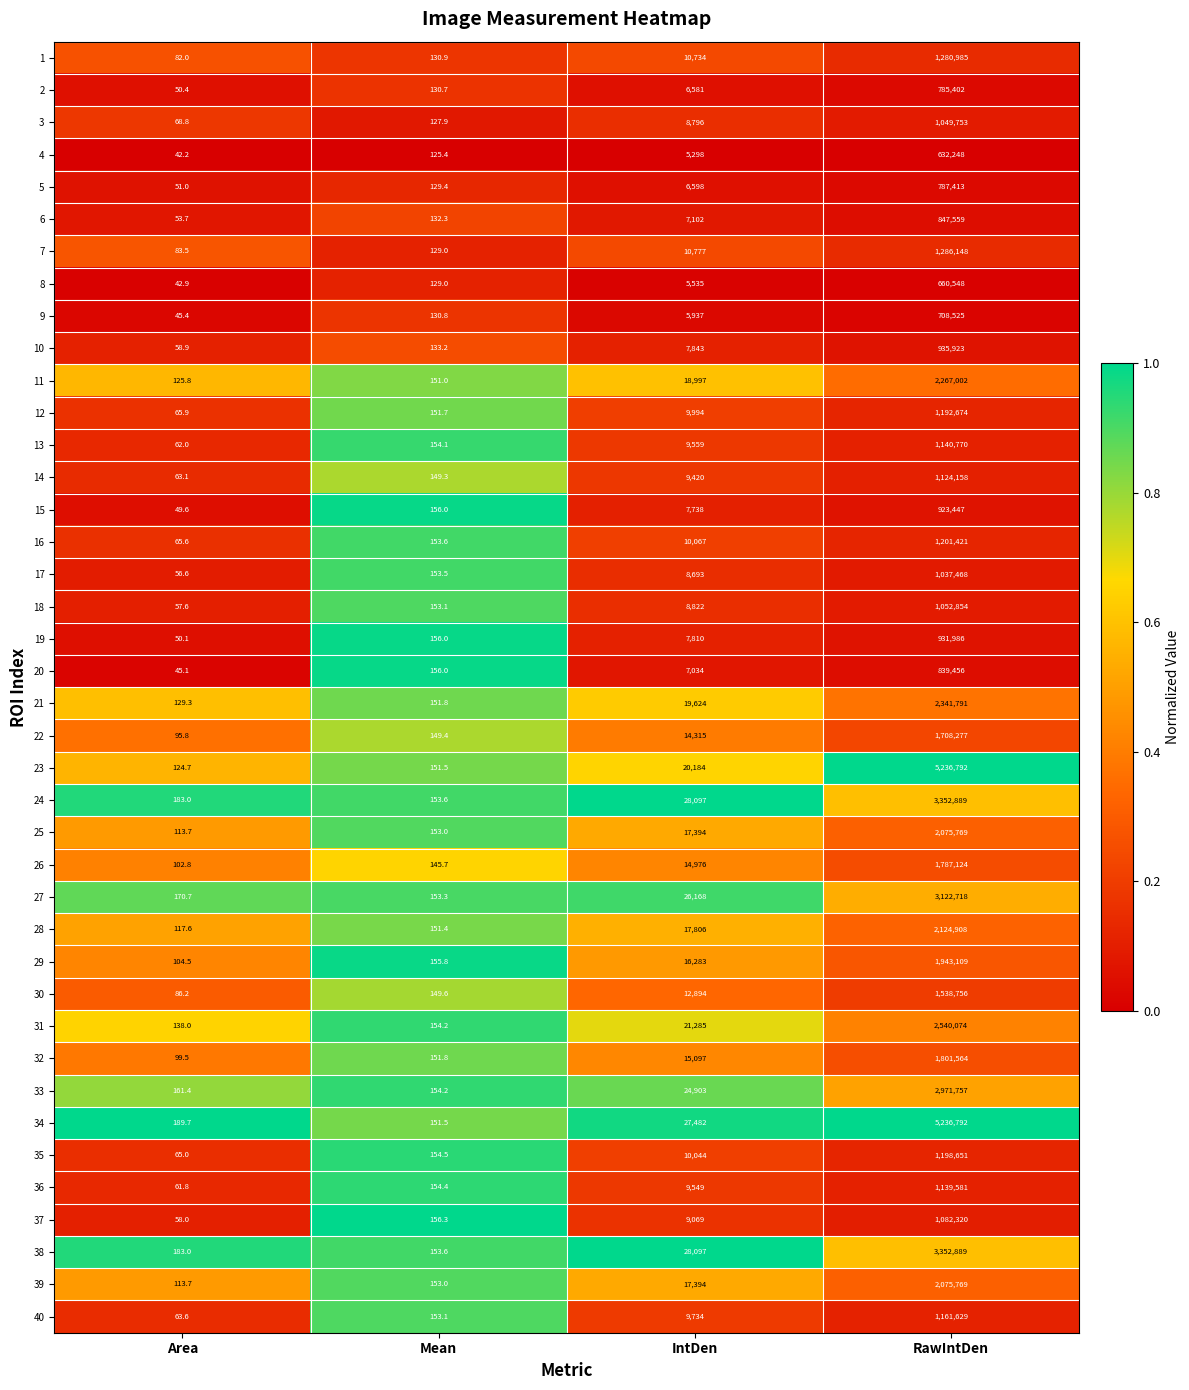

Which series has the widest spread of values?

23